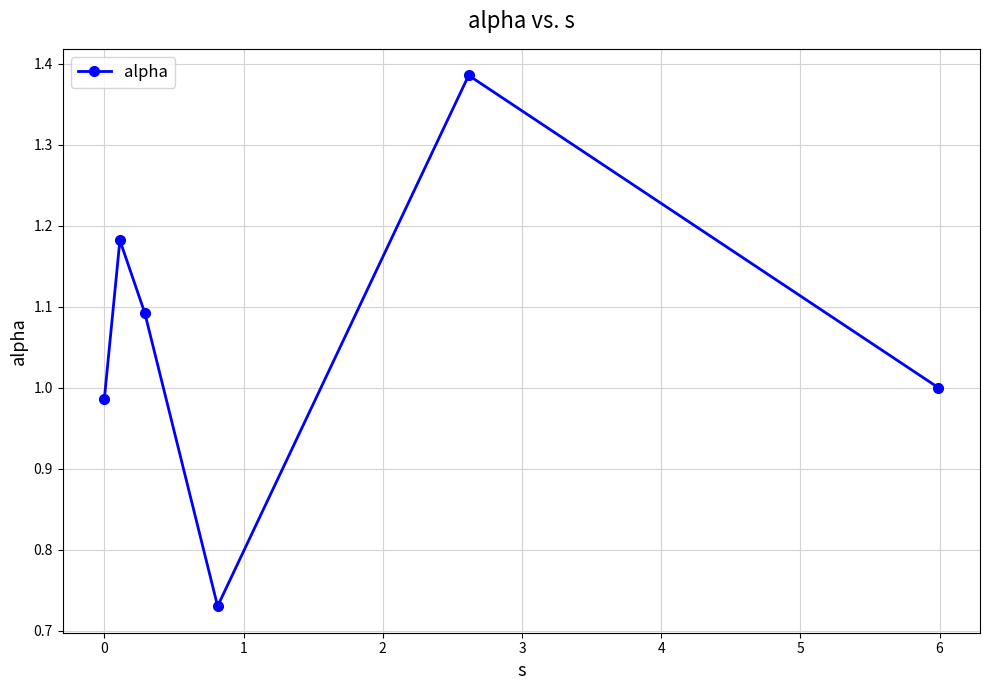

True or false: there are more than 2 points higher than both neighbors.

False